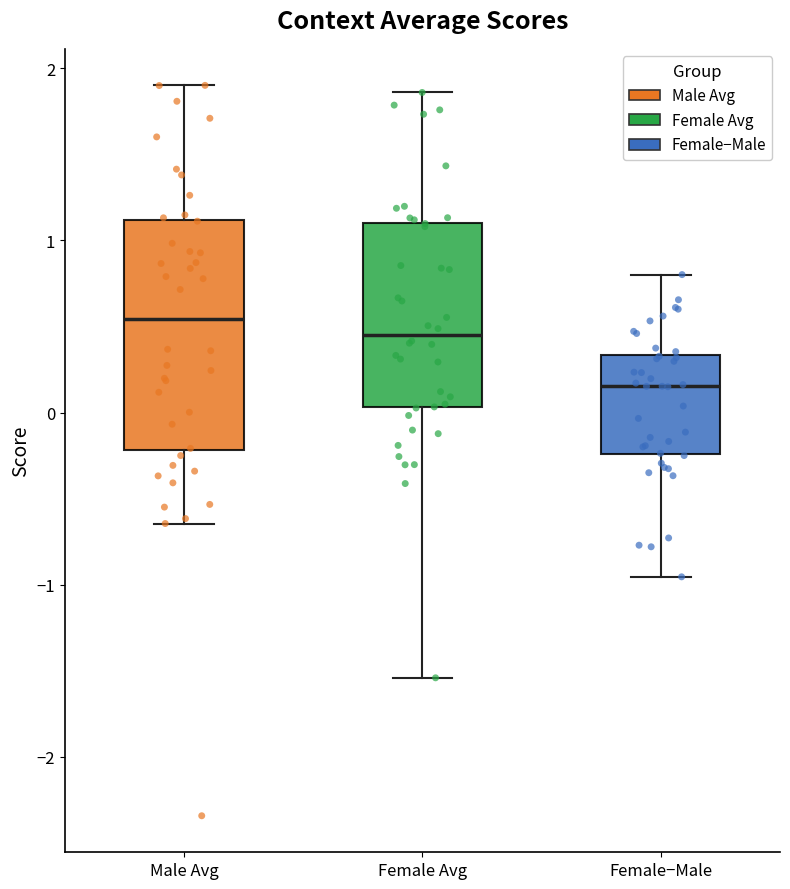

Reading left to right, transcribe this box plot: for each box, give where its median line is, the range the box spans, and where its two whiskers end, as read against the y-axis. The values are not printed on the chart, so give them approximately, as read against the axis.

Male Avg: median 0.5, box -0.2 to 1.1, whiskers -0.6 to 1.9
Female Avg: median 0.5, box 0.0 to 1.1, whiskers -1.5 to 1.9
Female−Male: median 0.2, box -0.2 to 0.3, whiskers -1.0 to 0.8